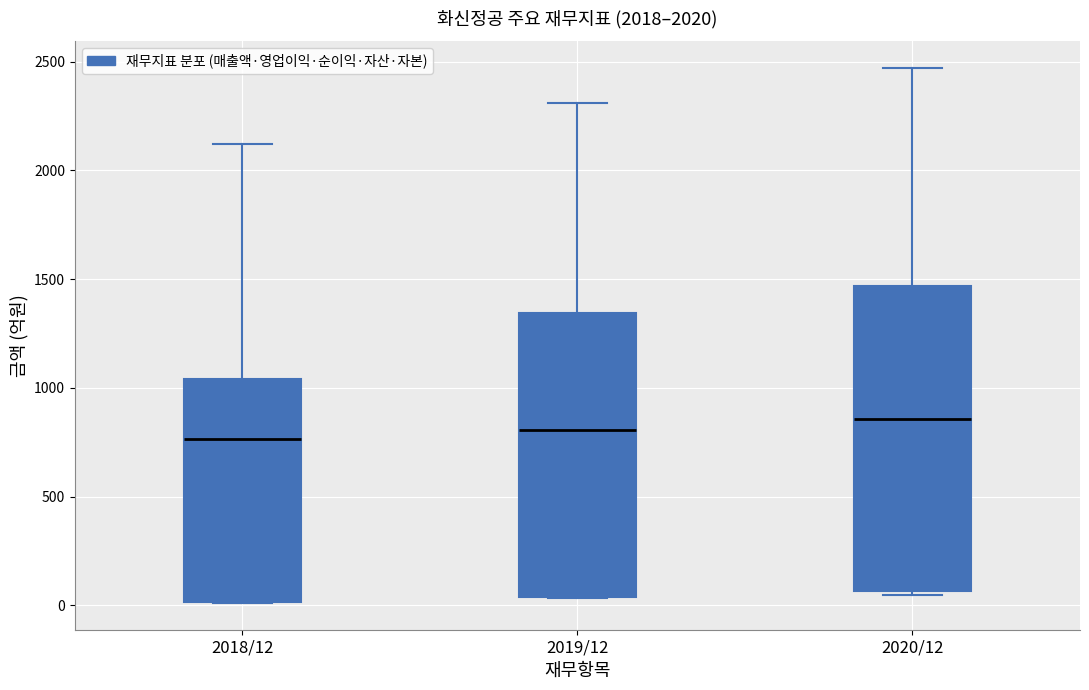

Which box has the highest median line?

2020/12